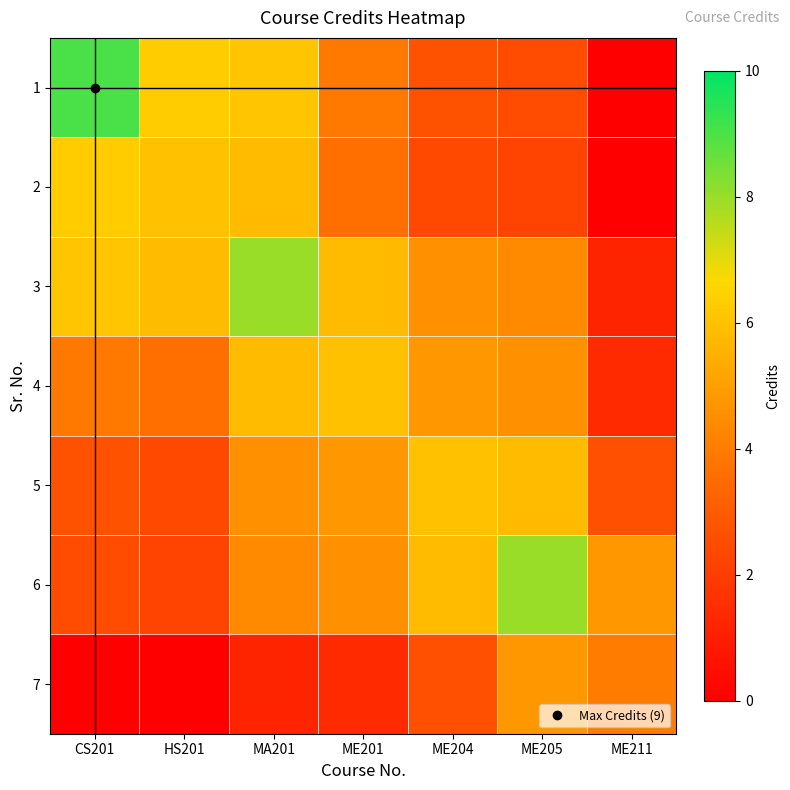

Reading left to right, list all the values displayed in this chart.

1: CS201=9.0	HS201=6.3	MA201=6.1	ME201=3.9	ME204=2.7	ME205=2.5	ME211=0.0
2: CS201=6.3	HS201=6.0	MA201=5.8	ME201=3.6	ME204=2.4	ME205=2.2	ME211=0.0
3: CS201=6.1	HS201=5.8	MA201=8.0	ME201=5.8	ME204=4.6	ME205=4.4	ME211=1.2
4: CS201=3.9	HS201=3.6	MA201=5.8	ME201=6.0	ME204=4.8	ME205=4.6	ME211=1.4
5: CS201=2.7	HS201=2.4	MA201=4.6	ME201=4.8	ME204=6.0	ME205=5.8	ME211=2.6
6: CS201=2.5	HS201=2.2	MA201=4.4	ME201=4.6	ME204=5.8	ME205=8.0	ME211=4.8
7: CS201=0.0	HS201=0.0	MA201=1.2	ME201=1.4	ME204=2.6	ME205=4.8	ME211=4.0